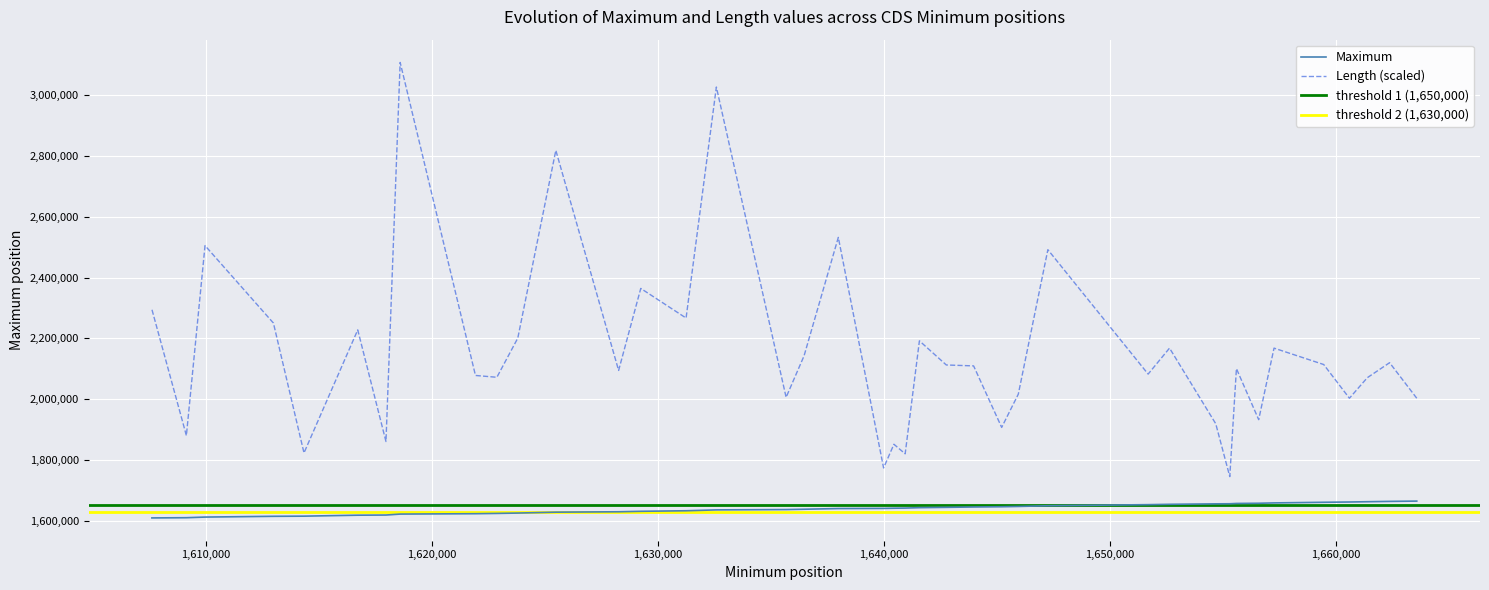

How many data points in Length are above 2109497?

19